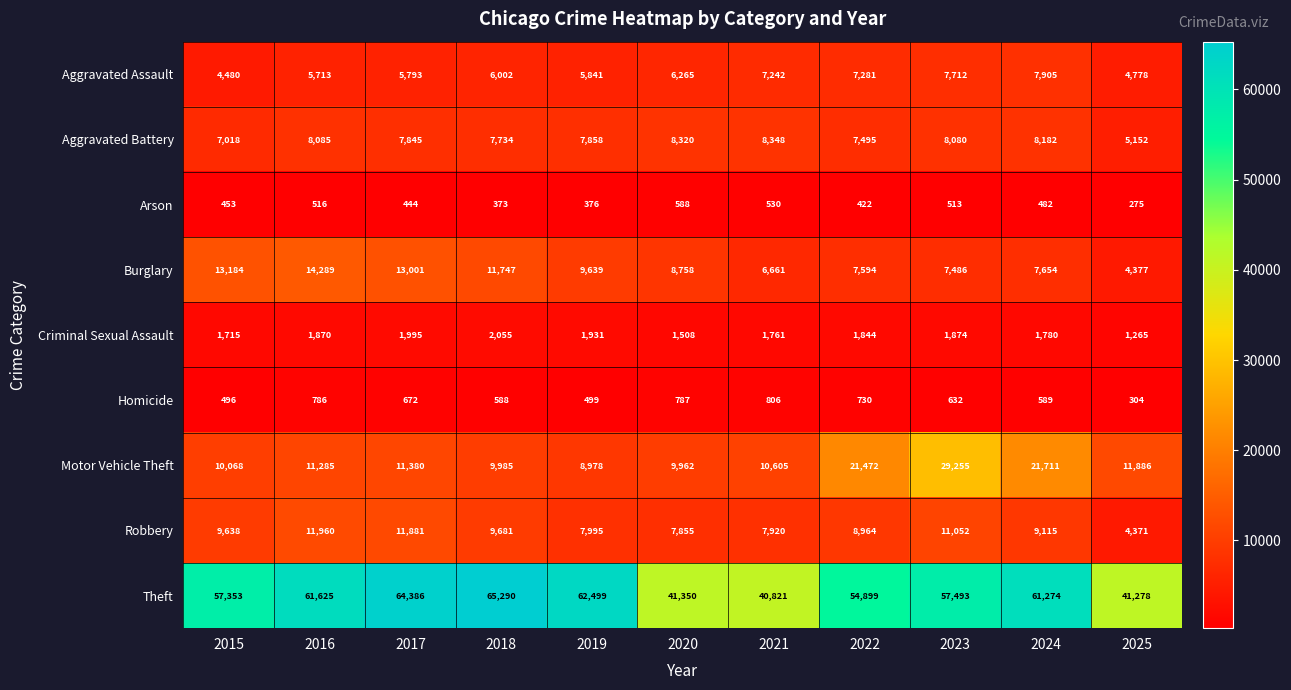

At how many categories does at least one series exceed 6728?

11